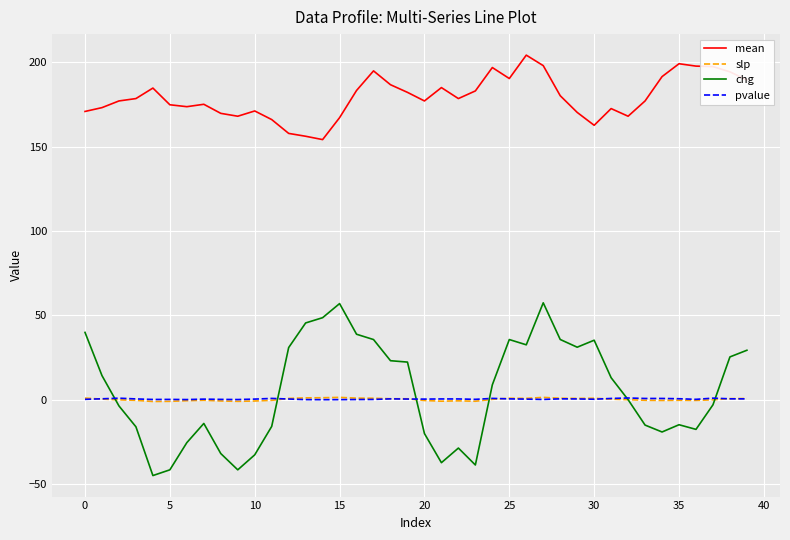

What is the minimum value shown in the chart?

-45.0